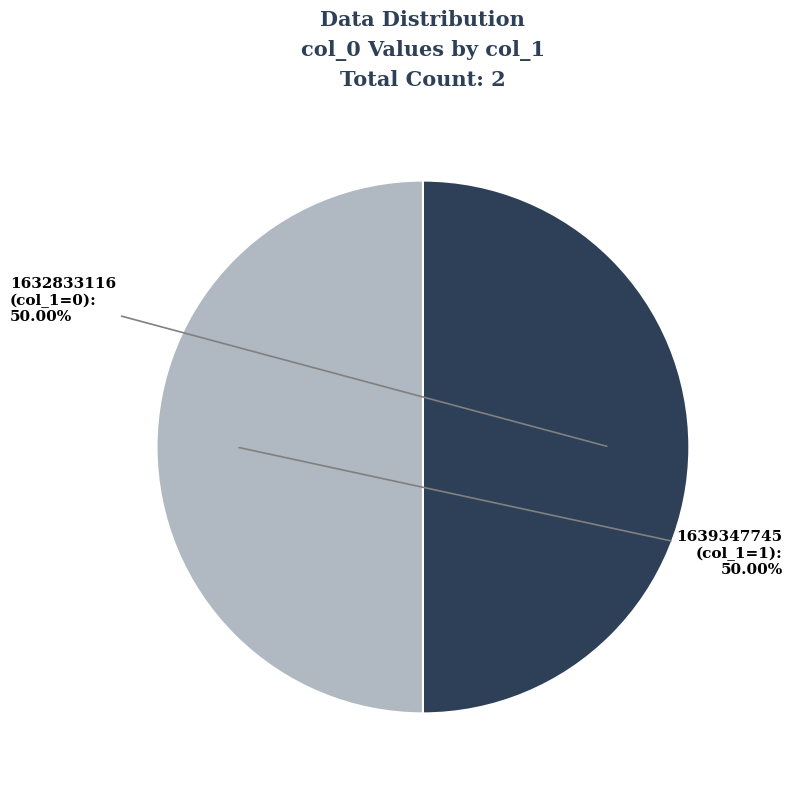

Combined, do 1639347745 and 1632833116 account for over 50%?

Yes